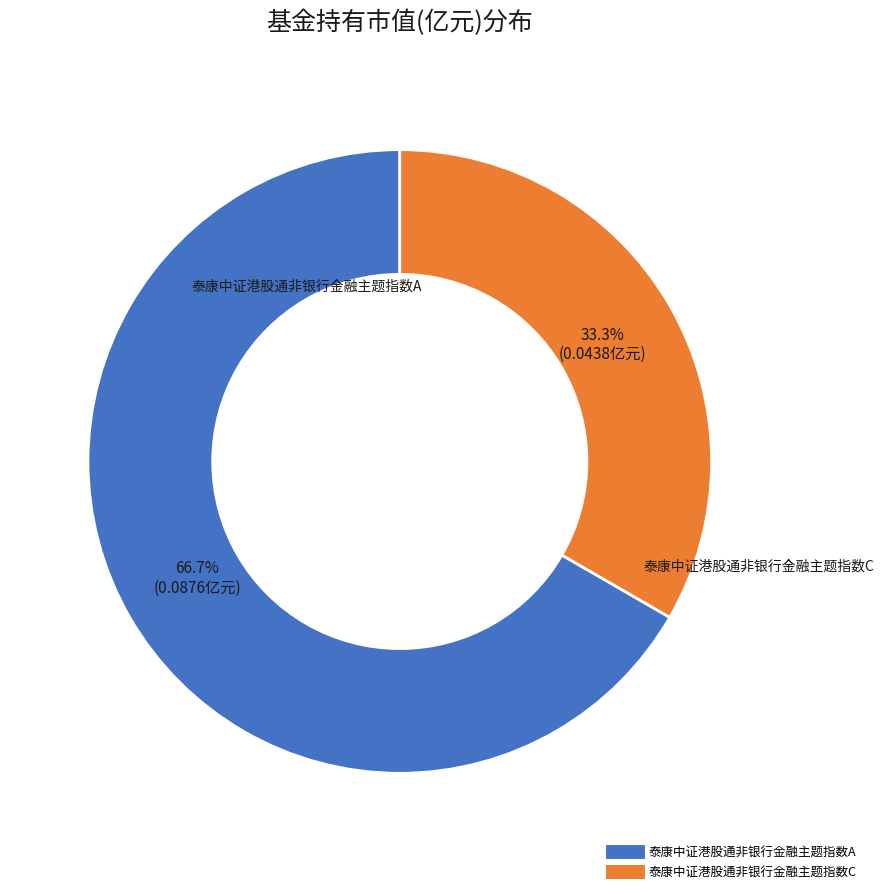

Does 泰康中证港股通非银行金融主题指数C represent more than half of the total?

No